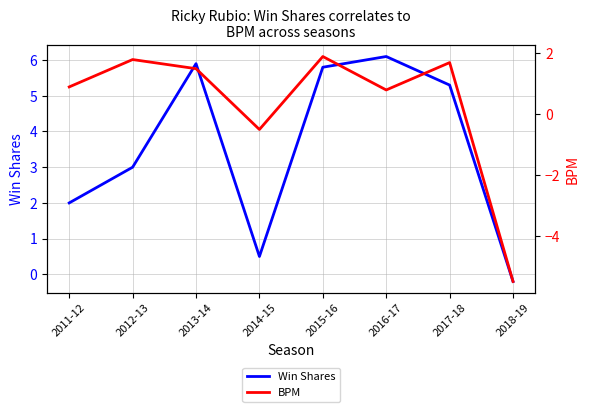

Which has a higher value, 2014-15 or 2012-13?

2012-13